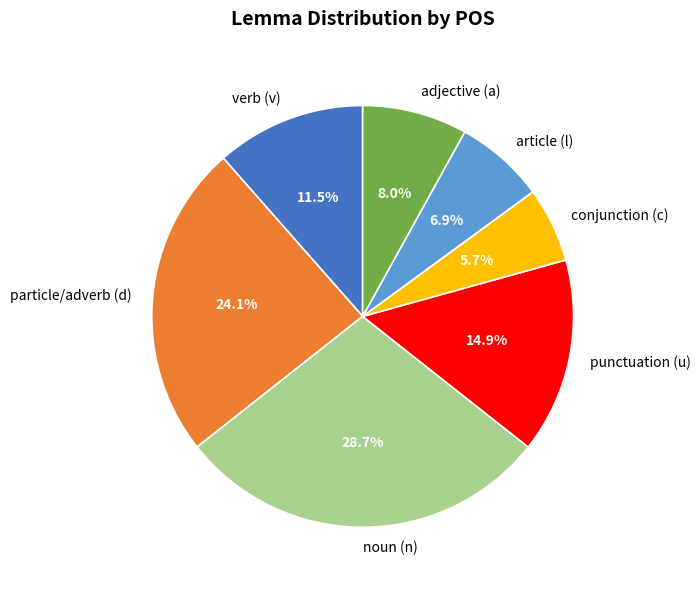

What percentage is NOT represented by adjective (a)?

92.0%